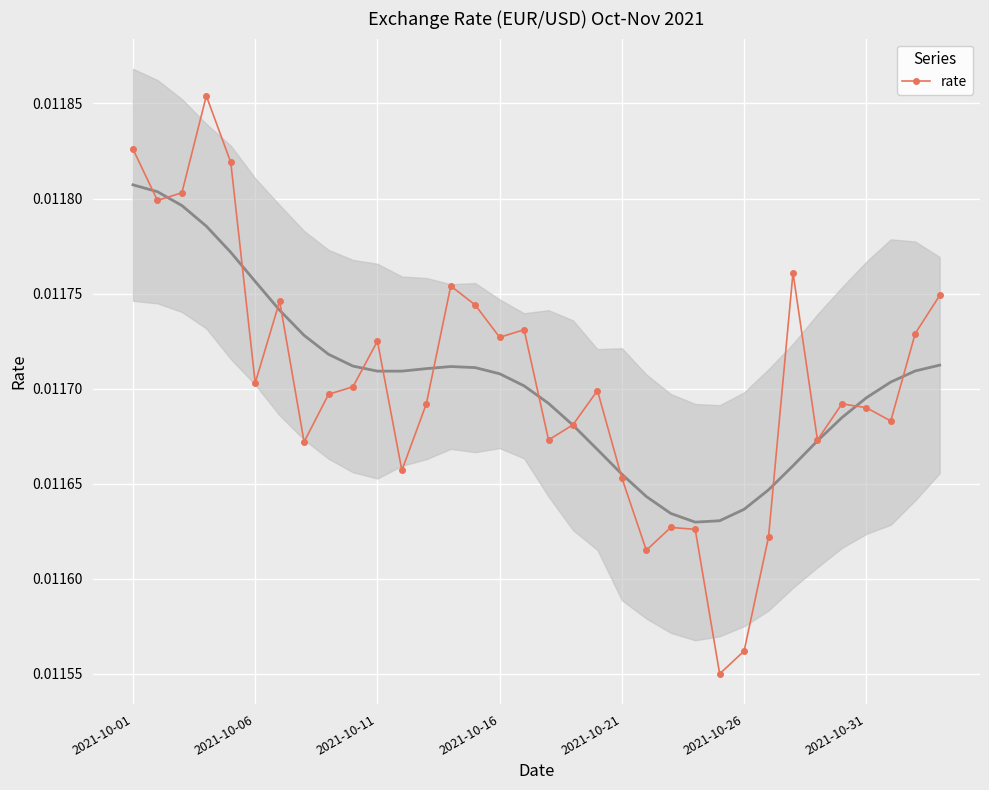

True or false: rate has more than 0 interior local peaks.

True